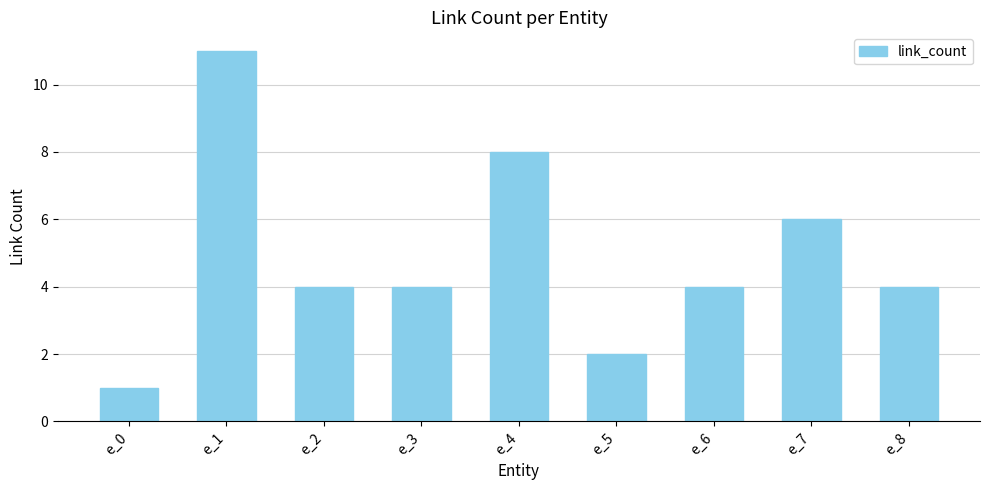

Which category has the highest value across all series?

e_1